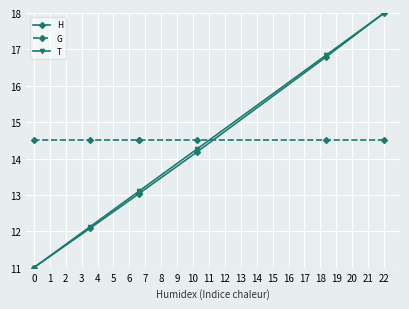

Is this an area chart (filled region under the line)?

No